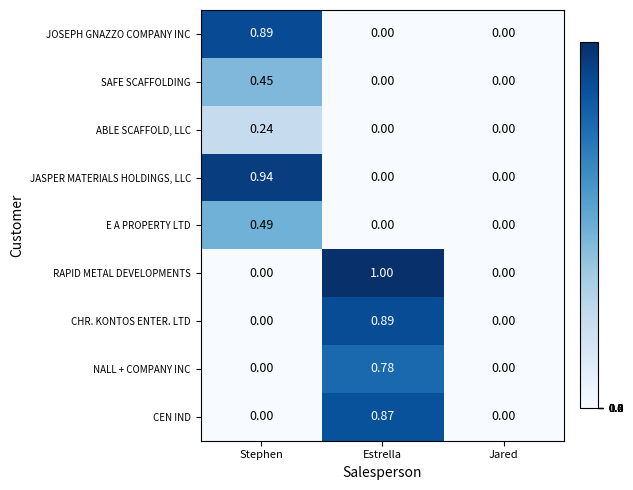

Which series has the largest total across all categories?

RAPID METAL DEVELOPMENTS